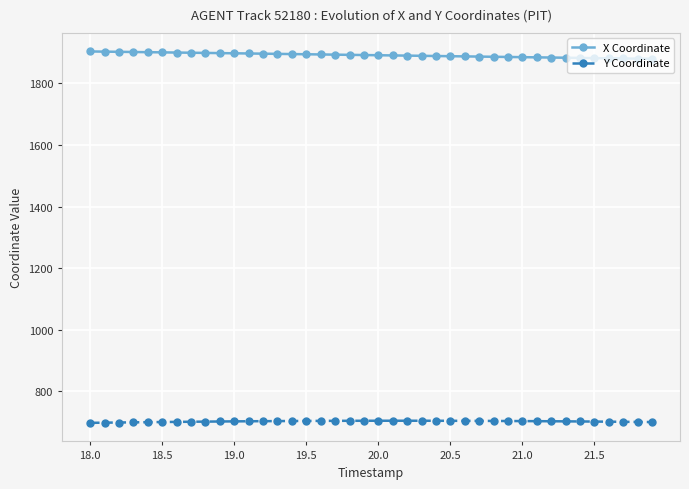

True or false: Y Coordinate and X Coordinate intersect in this chart.

False